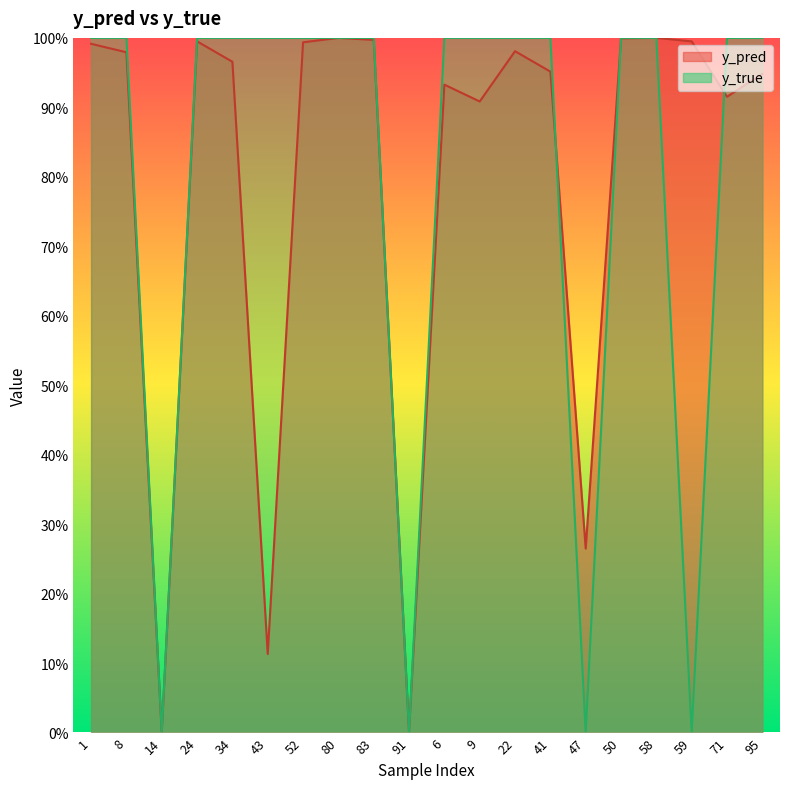

The y_true series shows 0.6 at 41. True or false?

False